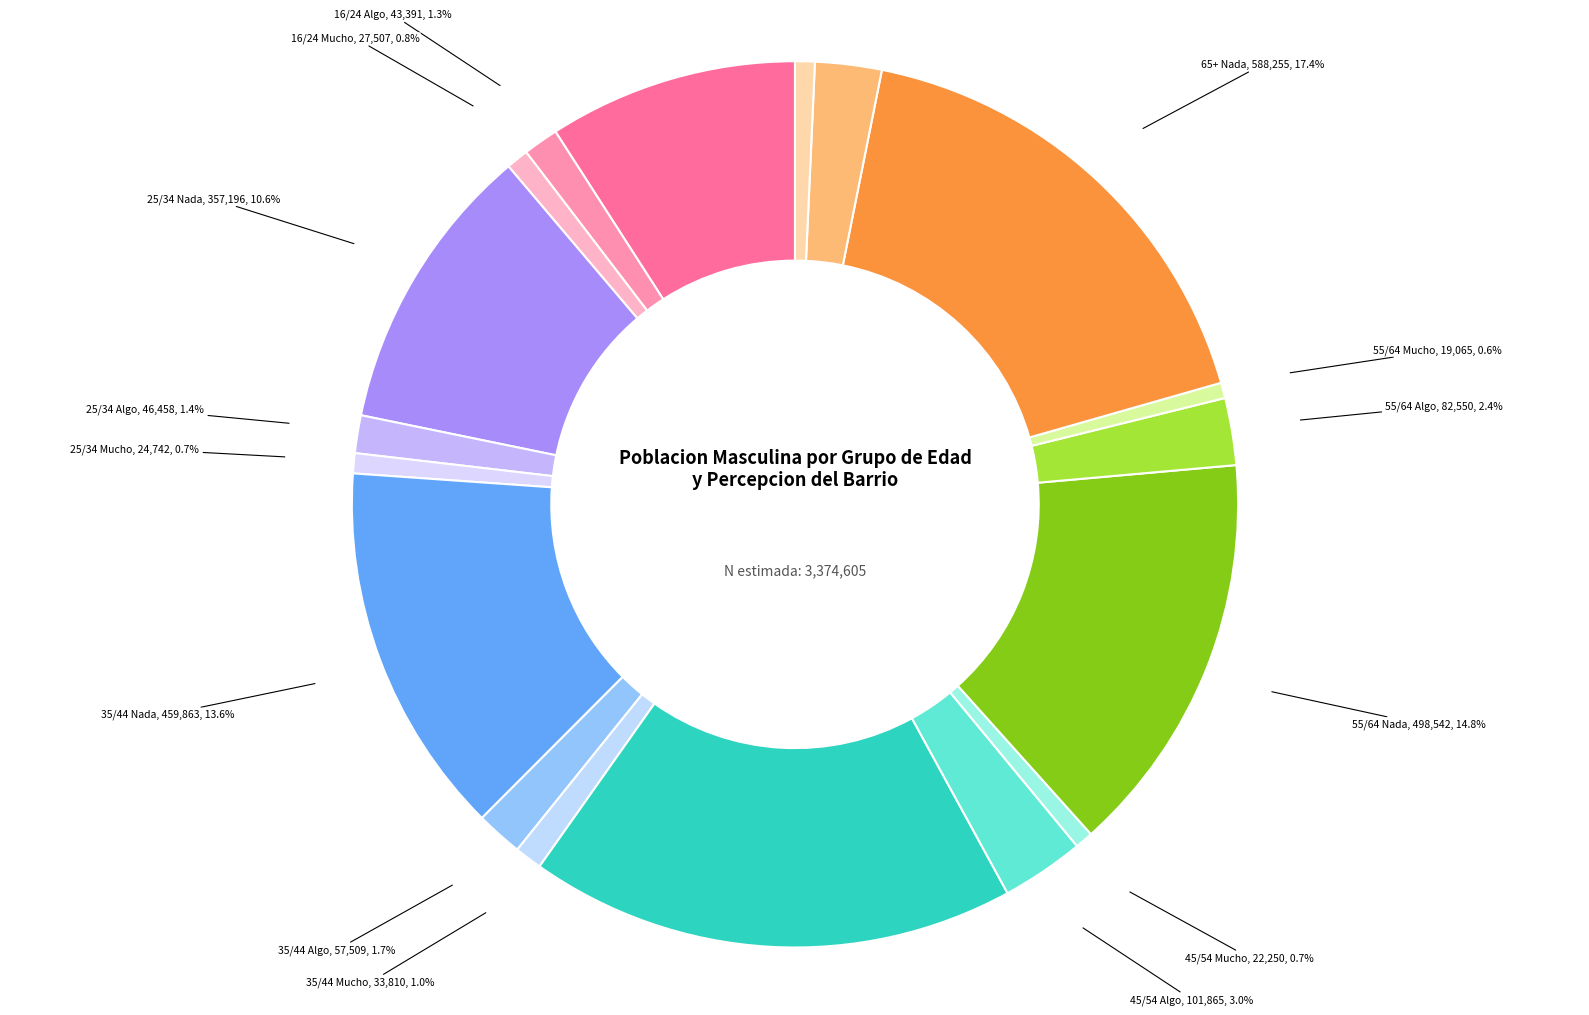

Count the number of slices in the pie.

18